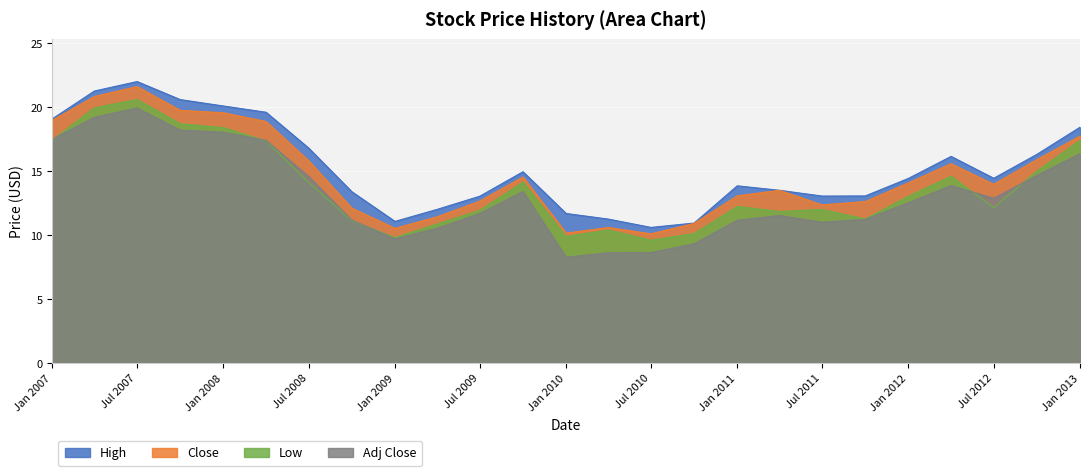

At which category is the sum across all series the highest?

Jul 2007